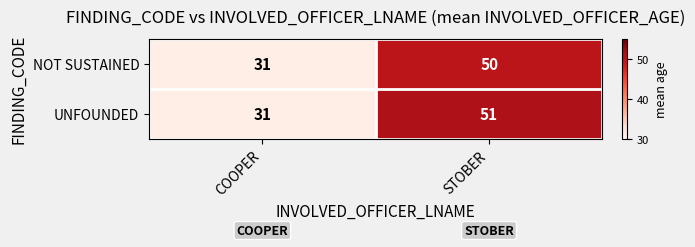

Reading left to right, extract all data points from this chart.

NOT SUSTAINED: COOPER=31	STOBER=50
UNFOUNDED: COOPER=31	STOBER=51